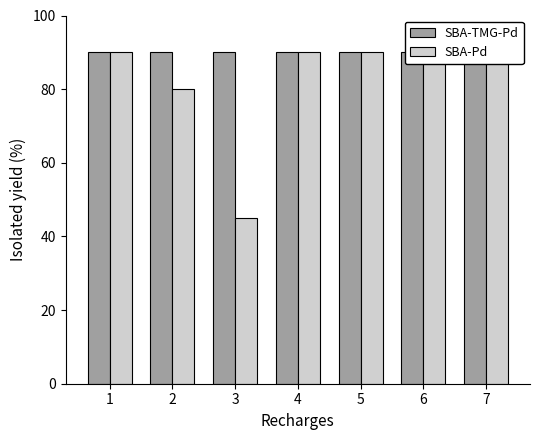

What is the value of the SBA-Pd bar at the 1st from the left?

90